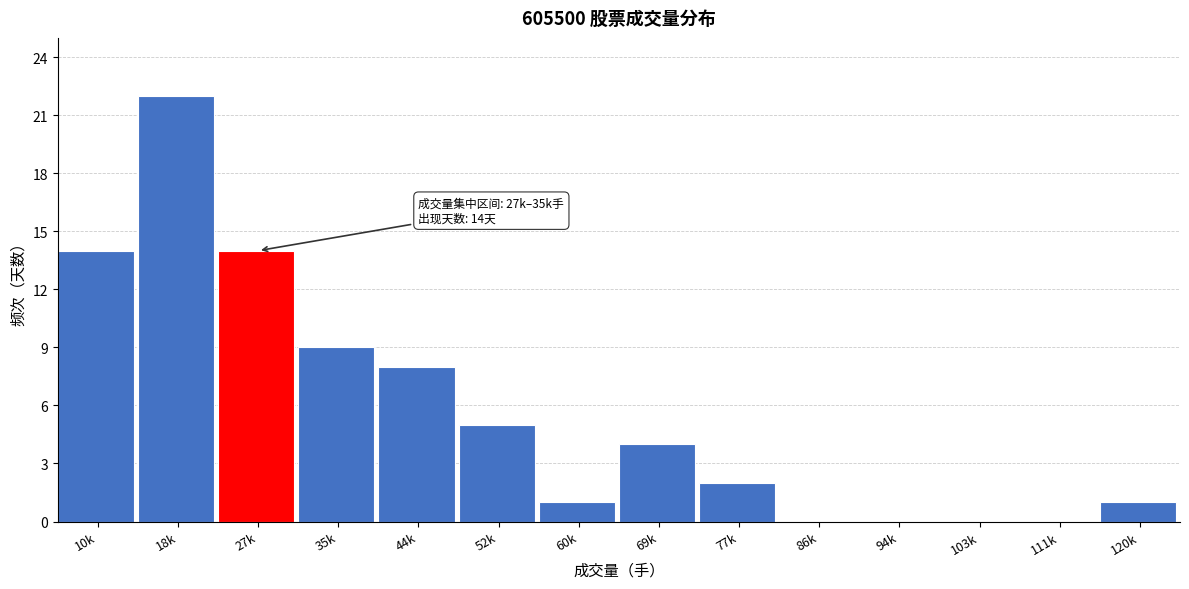

Reading left to right, what are all the values shown in this chart?

10k=14	18k=22	27k=14	35k=9	44k=8	52k=5	60k=1	69k=4	77k=2	86k=0	94k=0	103k=0	111k=0	120k=1